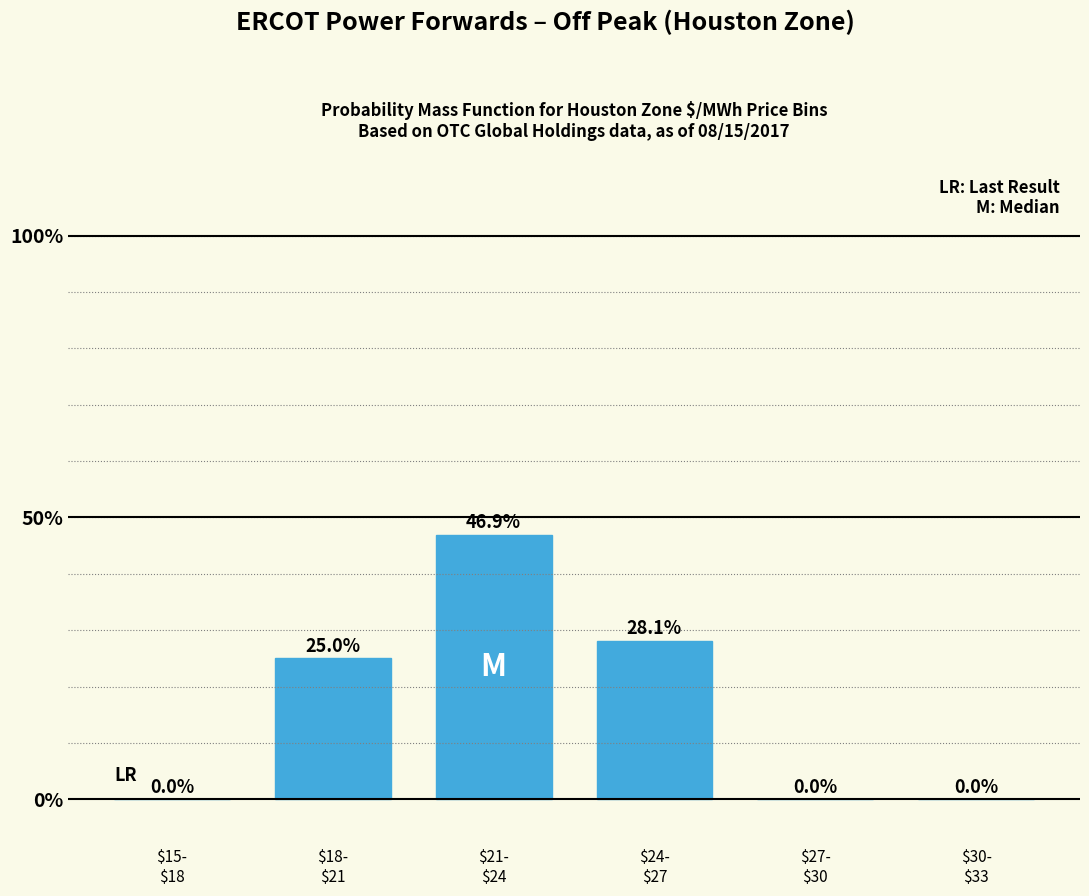

What is the maximum value shown in the chart?

46.9